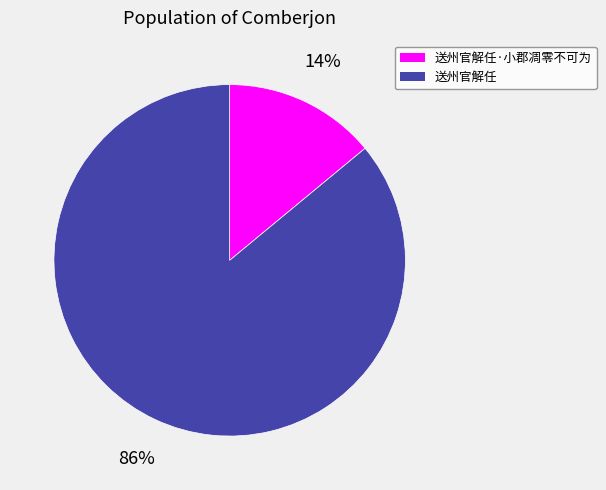

The 送州官解任 slice represents 72% of the pie. True or false?

False